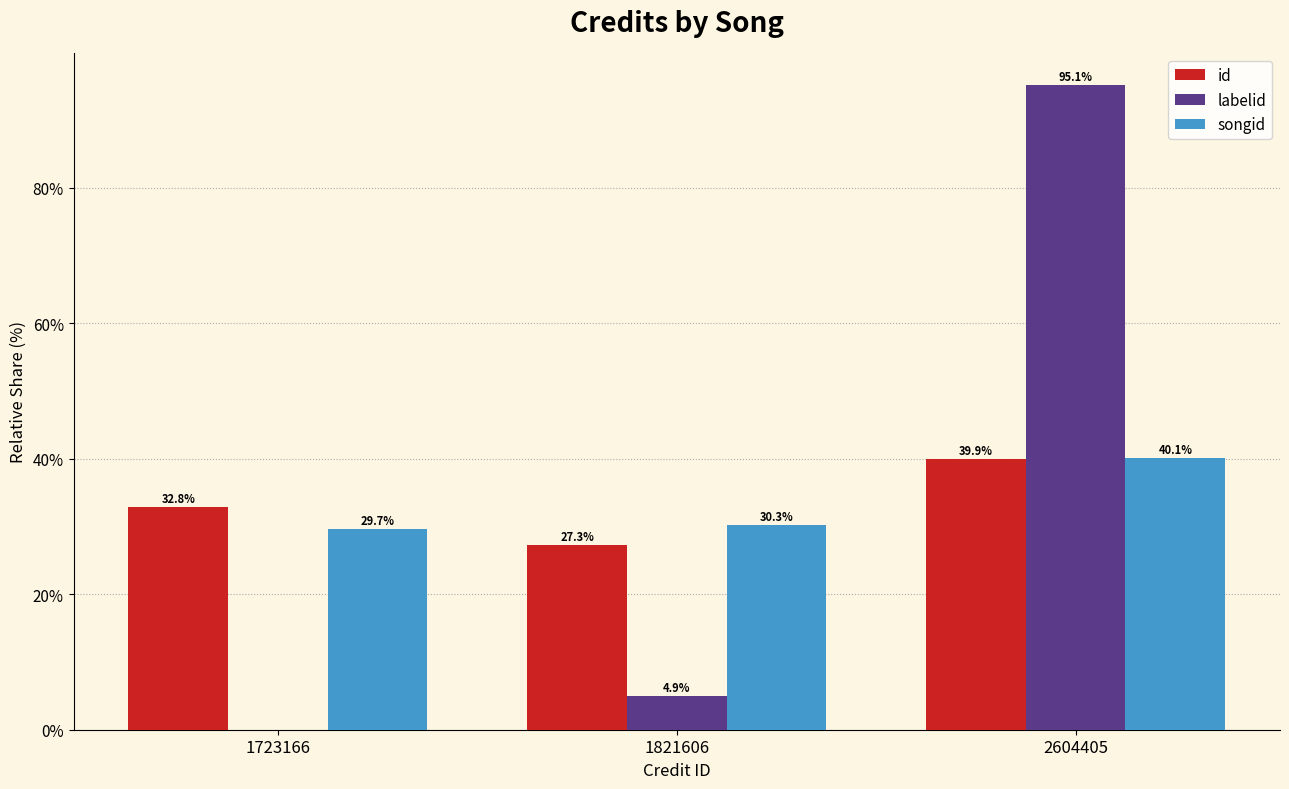

The value of id at 1821606 is 27.3. True or false?

True